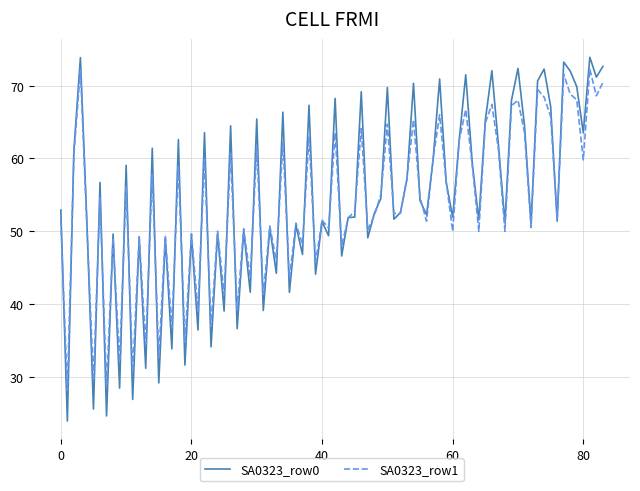

What is the maximum value for SA0323_row1?

72.3